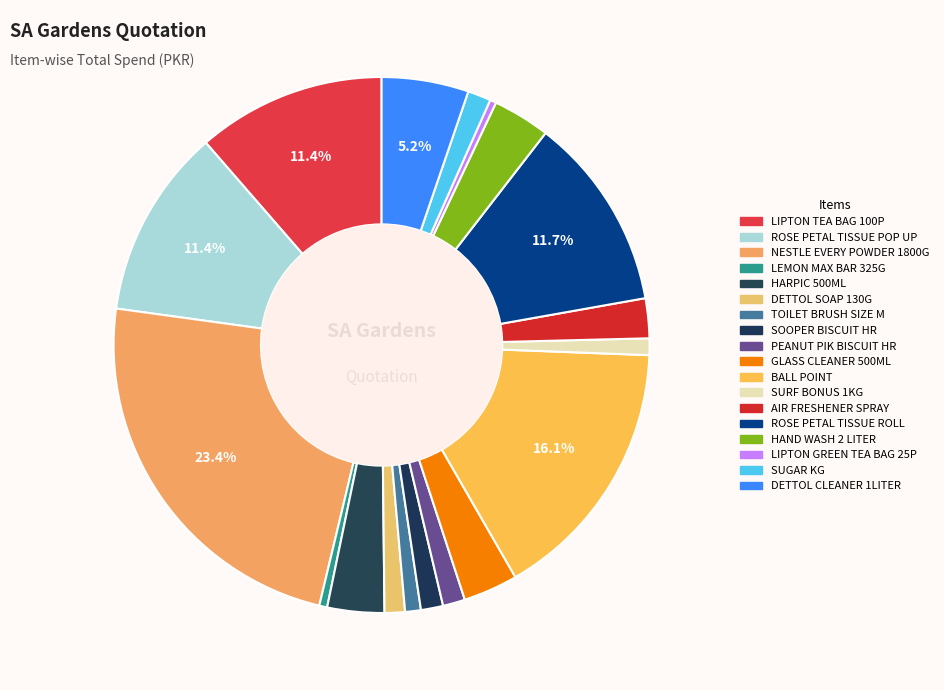

What percentage is the BALL POINT slice, to the nearest percent?

16%